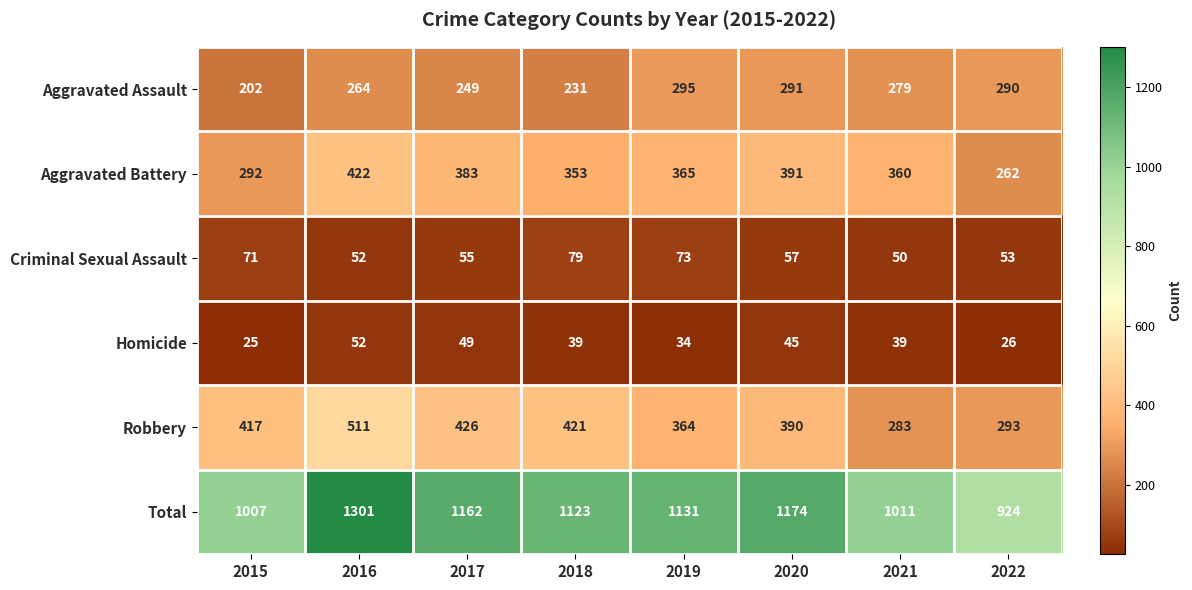

At which label does Aggravated Battery first exceed 365?

2016